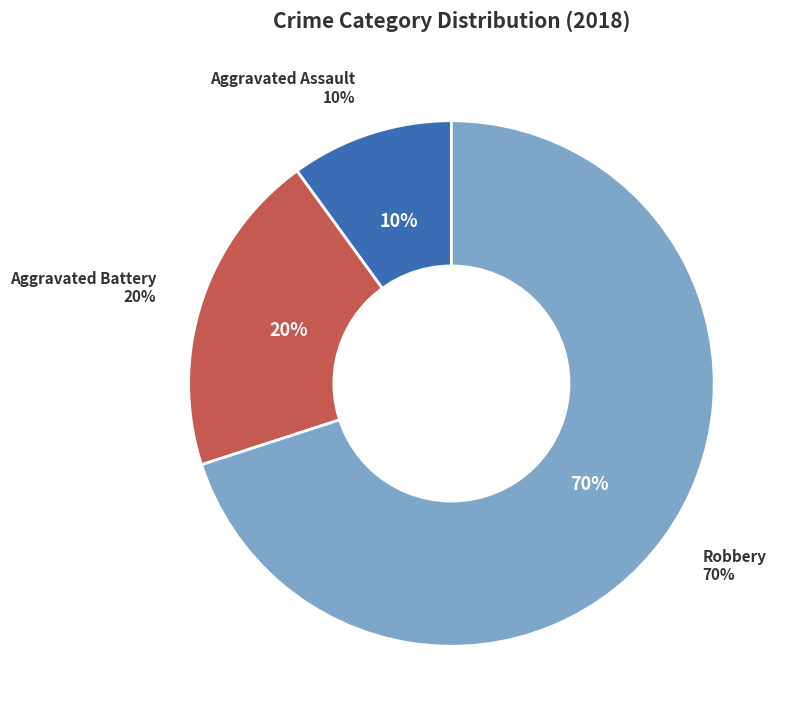

True or false: Robbery accounts for 70% of the total.

True